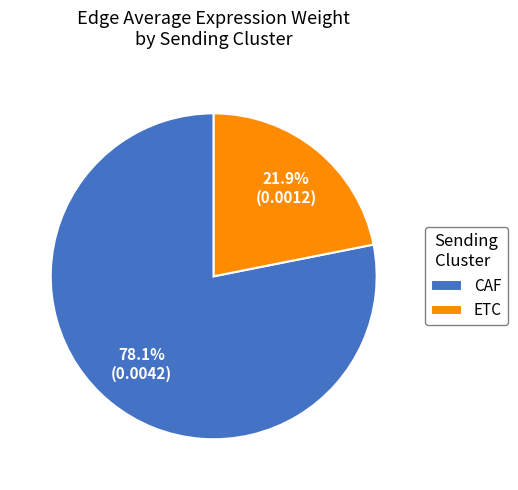

How many slices are in this pie chart?

2